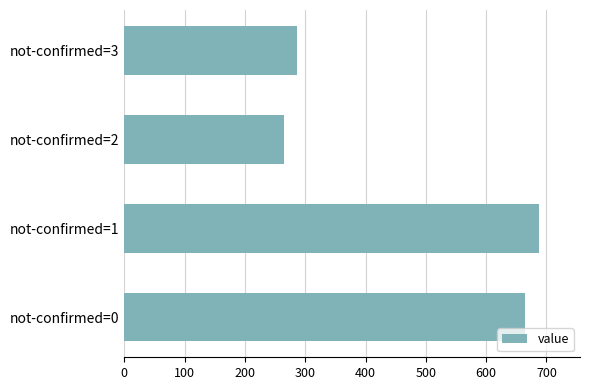

How many data points does each series have?

4